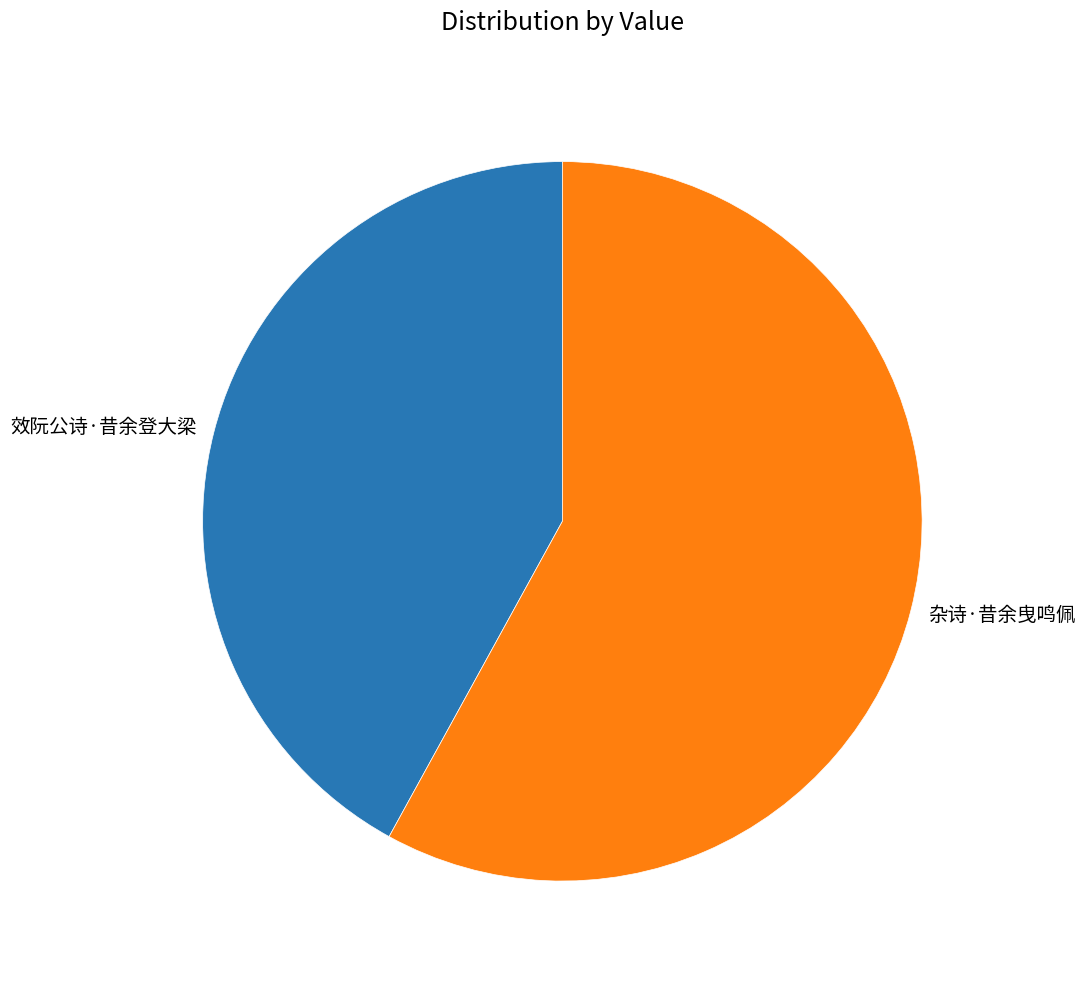

Combined, do 杂诗·昔余曳鸣佩 and 效阮公诗·昔余登大梁 account for over 50%?

Yes